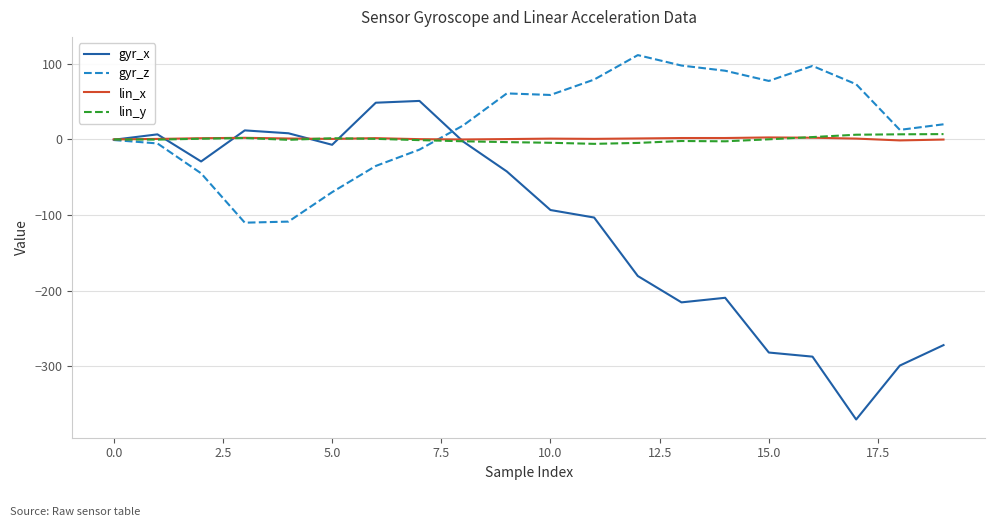

Which series has the widest spread of values?

gyr_x